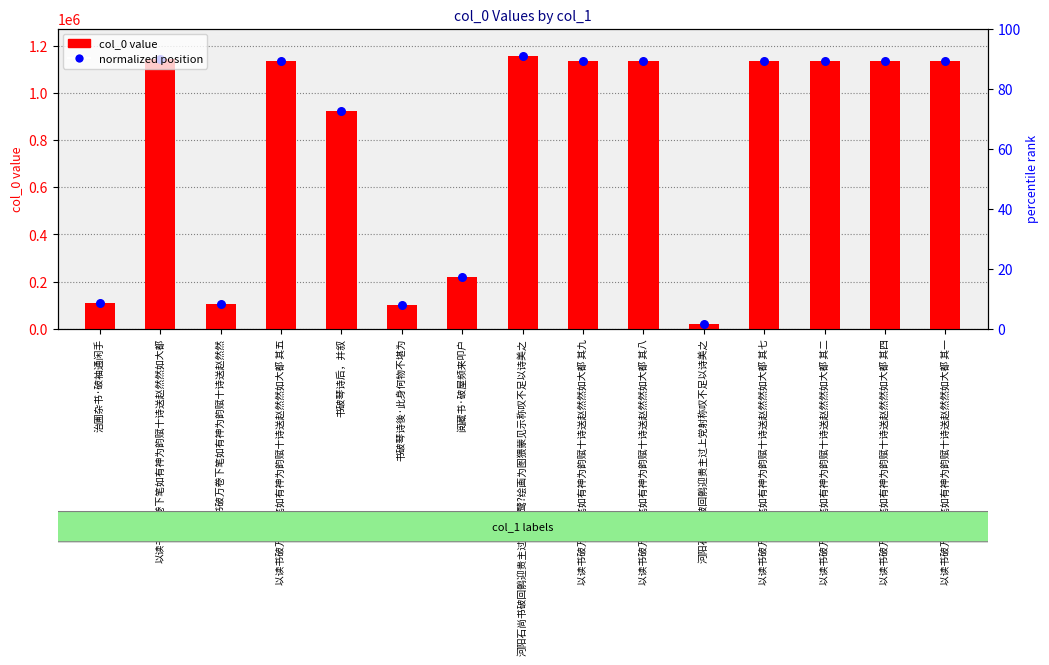

At how many categories does at least one series exceed 485269?

10